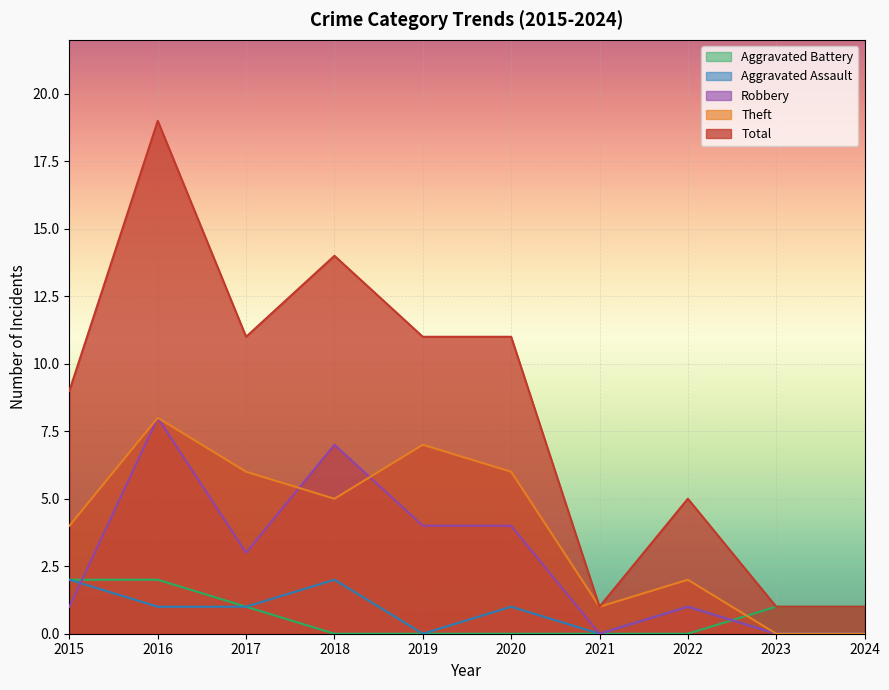

Reading left to right, list all the values displayed in this chart.

Aggravated Assault: 2015=2	2016=1	2017=1	2018=2	2019=0	2020=1	2021=0	2022=1	2023=0	2024=0
Aggravated Battery: 2015=2	2016=2	2017=1	2018=0	2019=0	2020=0	2021=0	2022=0	2023=1	2024=1
Robbery: 2015=1	2016=8	2017=3	2018=7	2019=4	2020=4	2021=0	2022=1	2023=0	2024=0
Theft: 2015=4	2016=8	2017=6	2018=5	2019=7	2020=6	2021=1	2022=2	2023=0	2024=0
Total: 2015=9	2016=19	2017=11	2018=14	2019=11	2020=11	2021=1	2022=5	2023=1	2024=1